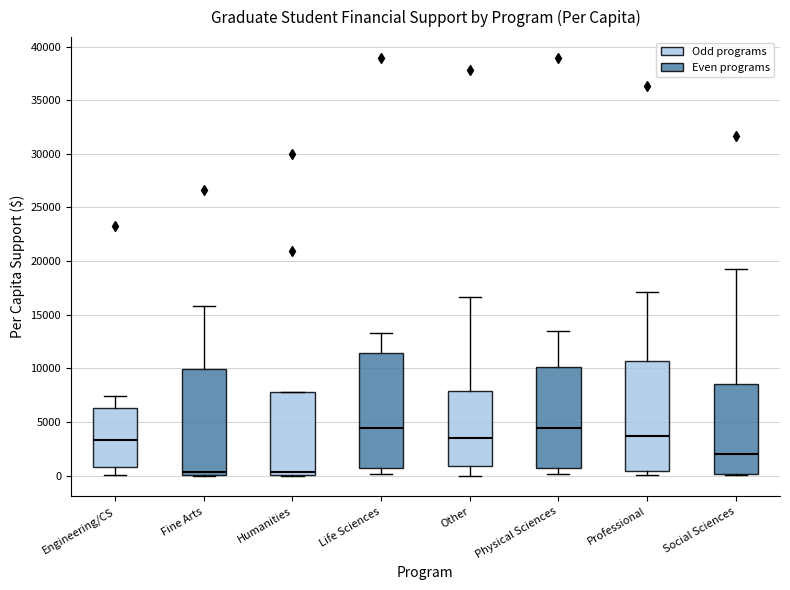

Reading left to right, transcribe this box plot: for each box, give where its median line is, the range the box spans, and where its two whiskers end, as read against the y-axis. The values are not printed on the chart, so give them approximately, as read against the axis.

Engineering/CS: median 3500, box 1000 to 6500, whiskers 0 to 7500
Fine Arts: median 500, box 0 to 10000, whiskers 0 to 16000
Humanities: median 500, box 0 to 8000, whiskers 0 to 8000
Life Sciences: median 4500, box 500 to 11500, whiskers 0 to 13500
Other: median 3500, box 1000 to 8000, whiskers 0 to 16500
Physical Sciences: median 4500, box 1000 to 10000, whiskers 0 to 13500
Professional: median 3500, box 500 to 10500, whiskers 0 to 17000
Social Sciences: median 2000, box 0 to 8500, whiskers 0 (just below the box's lower edge) to 19000